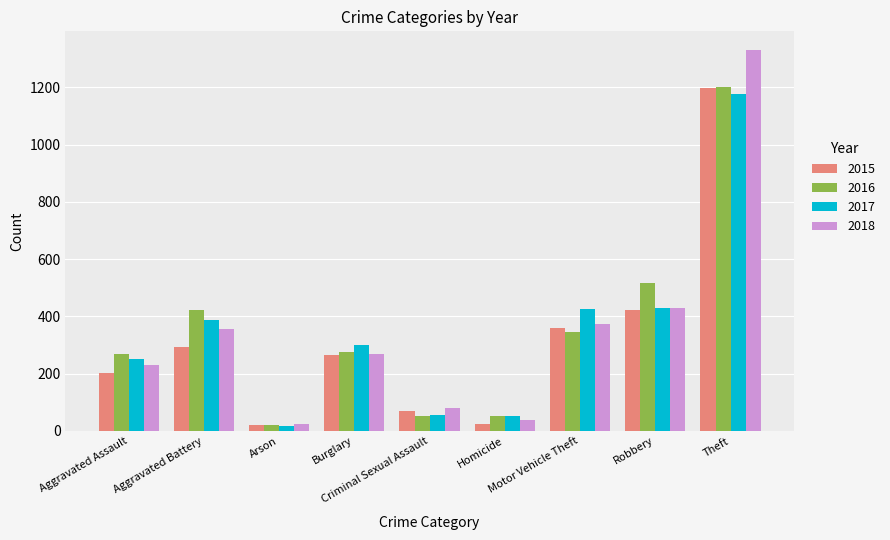

Which series has the largest range (max minus min)?

2018